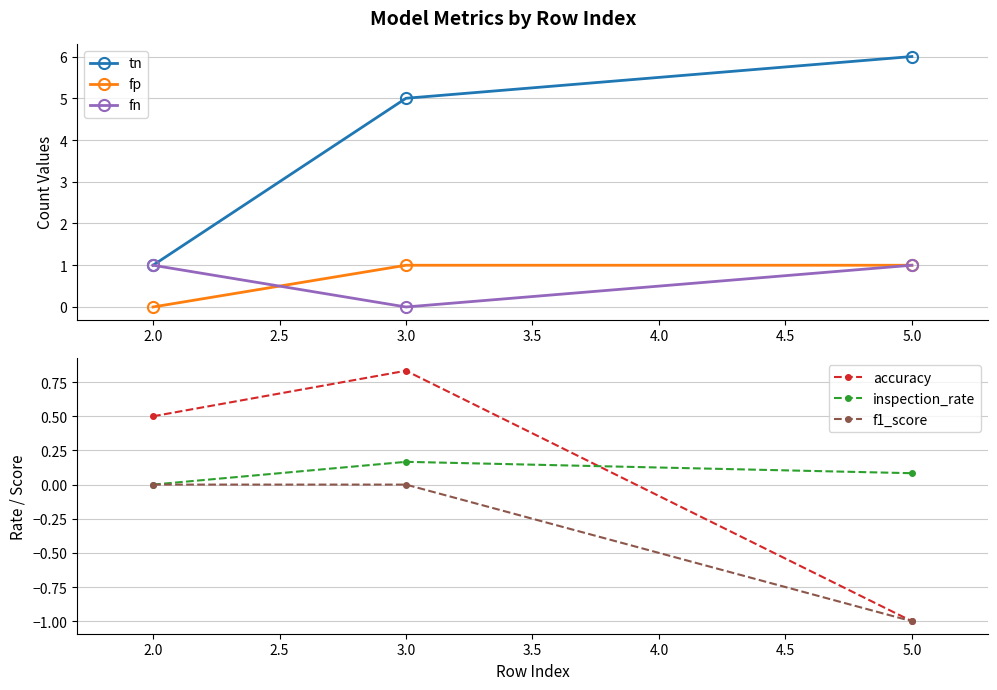

What value does the tn series have at 2.0?

1